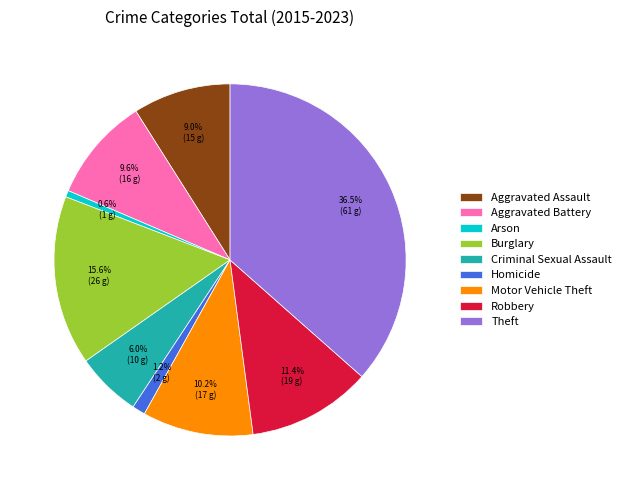

How many segments does this pie chart have?

9